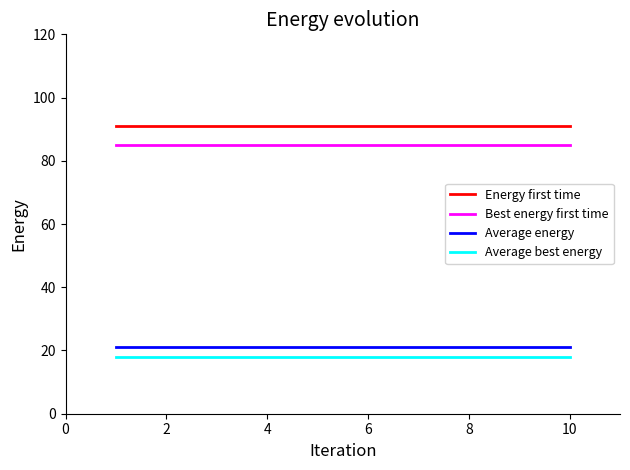

True or false: Best energy first time and Average energy cross at least once.

False